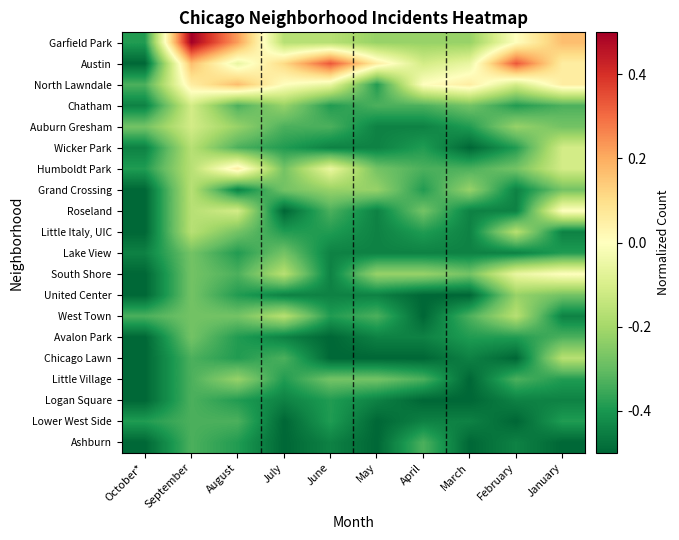

Rank the series by their maximum value, from highest to lowest.

Garfield Park, Austin, North Lawndale, Humboldt Park, Roseland, South Shore, Chatham, Auburn Gresham, Wicker Park, Grand Crossing, Little Italy, UIC, West Town, Chicago Lawn, United Center, Little Village, Lake View, Avalon Park, Logan Square, Lower West Side, Ashburn